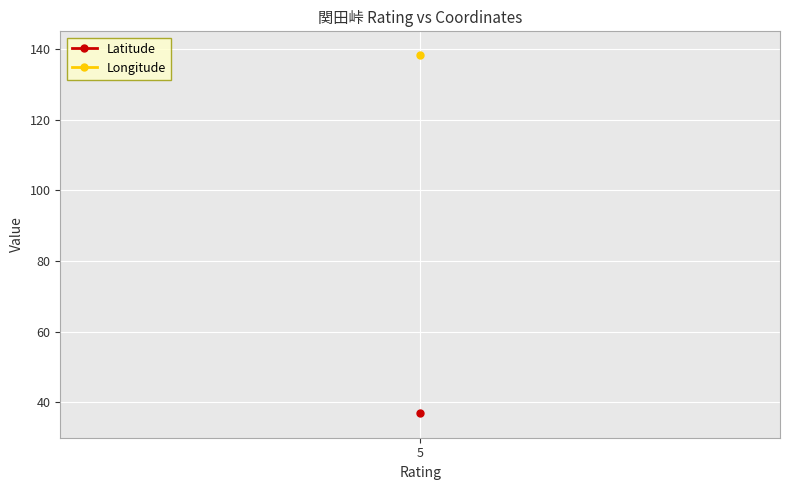

True or false: Longitude has a value of 220.8 at 5.

False